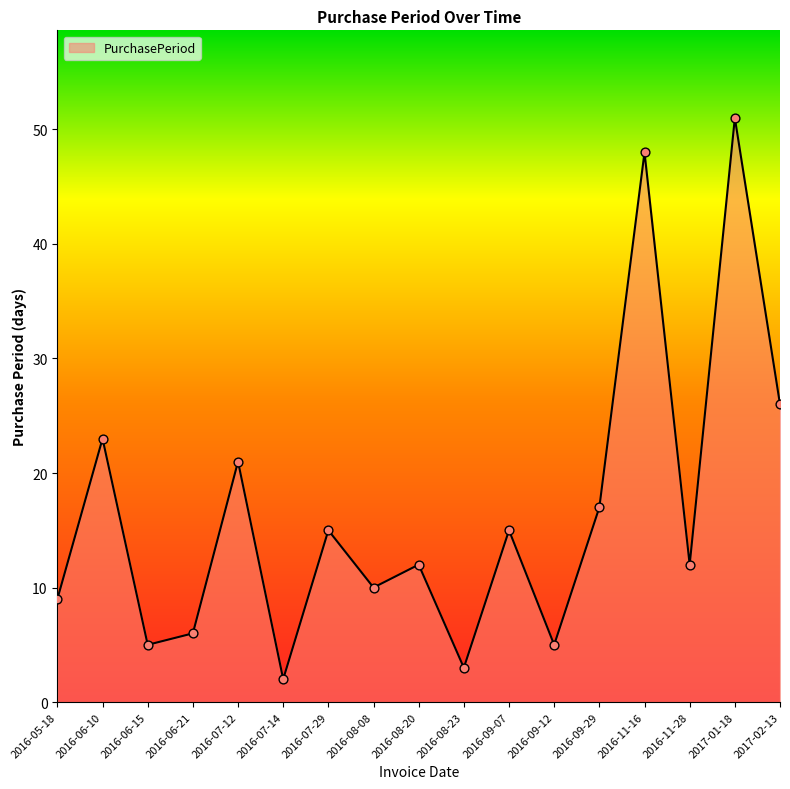

Which has a higher value, 2016-11-16 or 2016-05-18?

2016-11-16